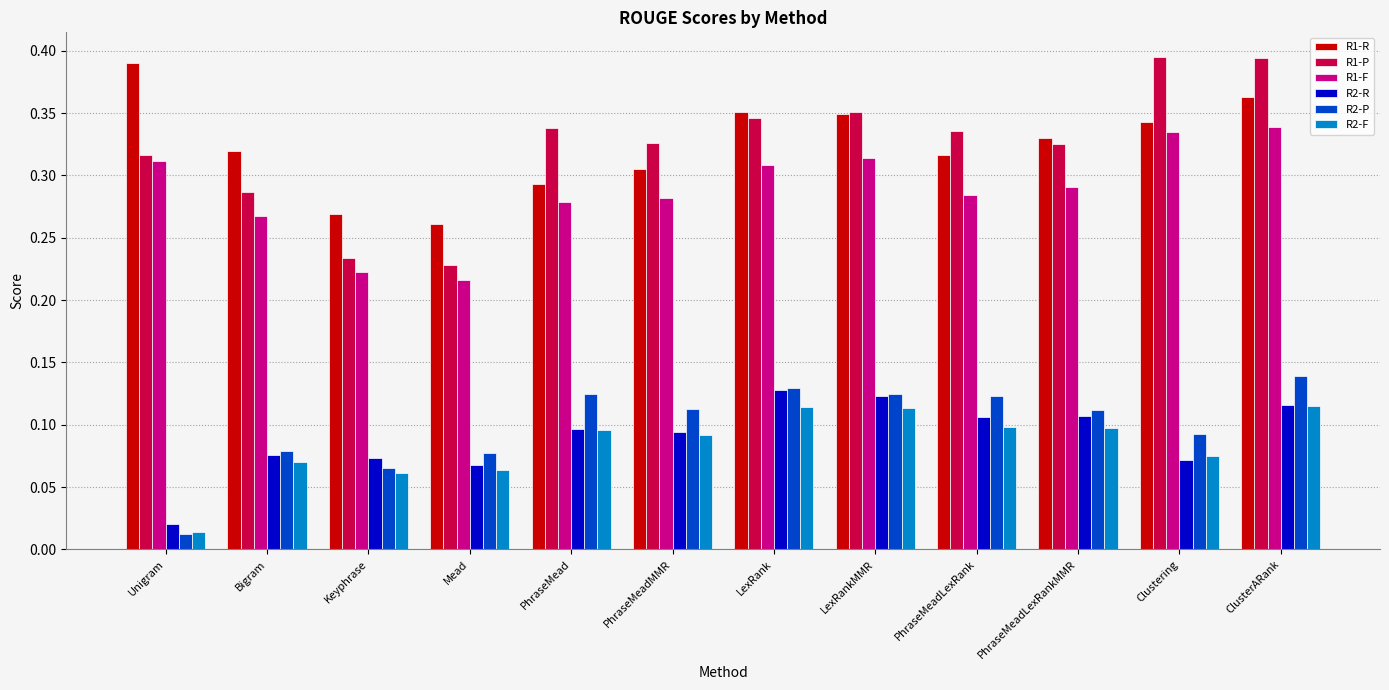

Which category has the lowest value across all series?

Unigram